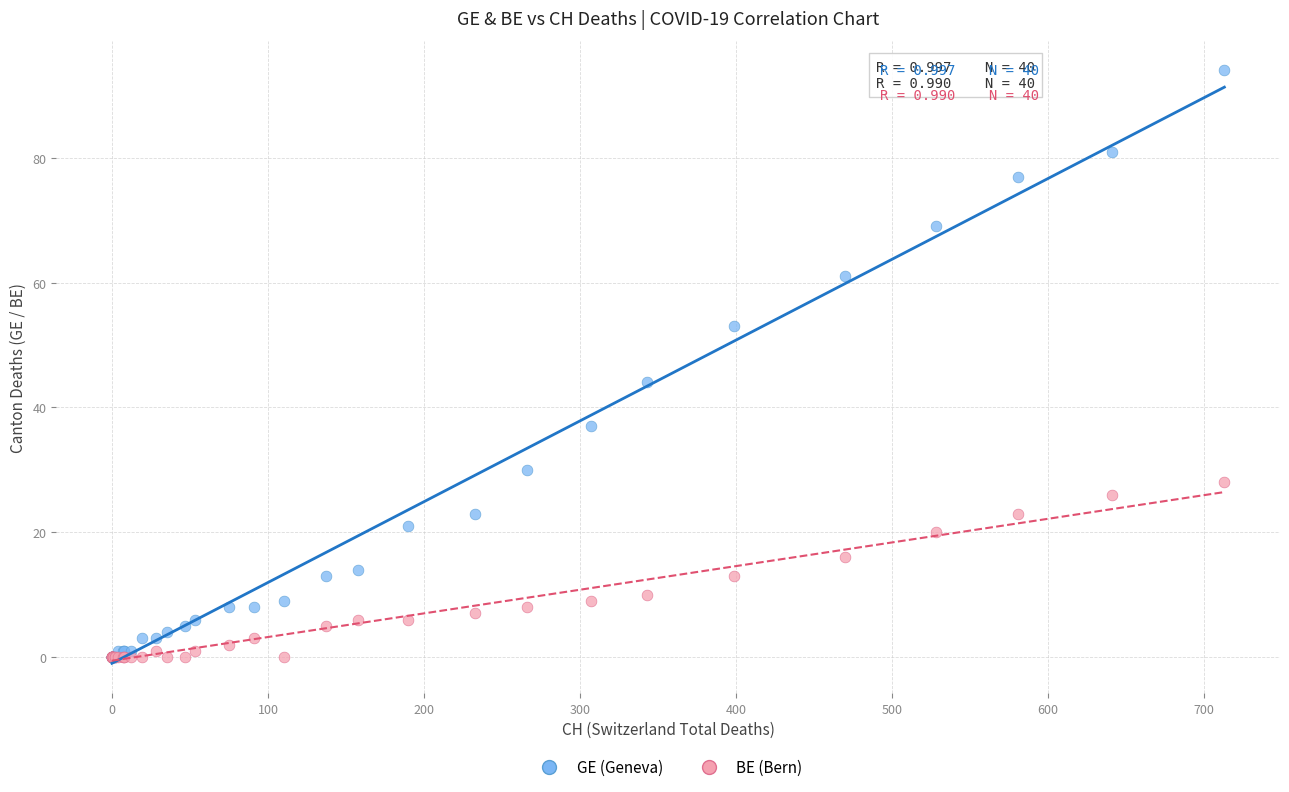

Which series contains the highest Y value?

GE (Geneva)